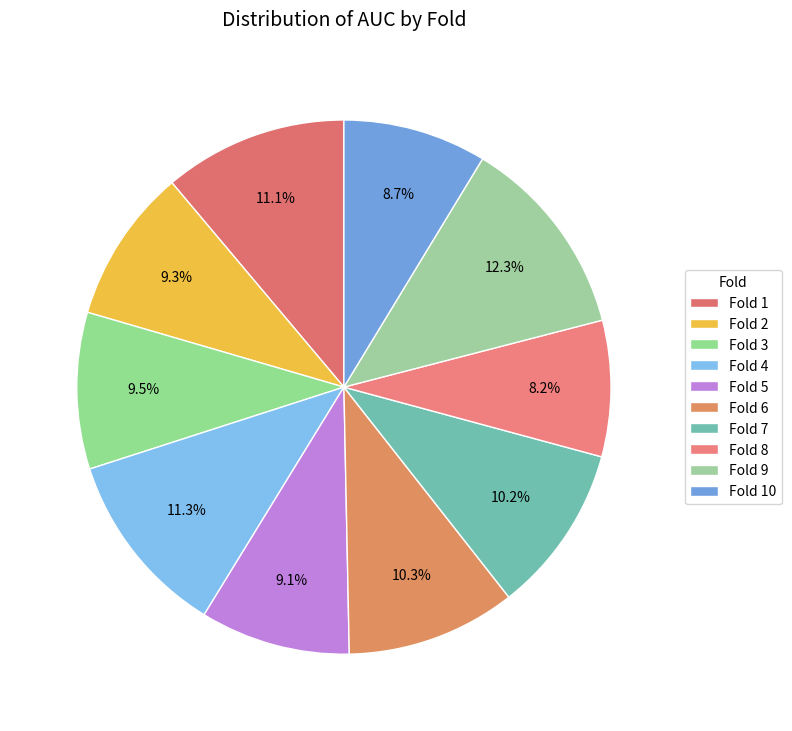

Between Fold 9 and Fold 6, which is larger?

Fold 9